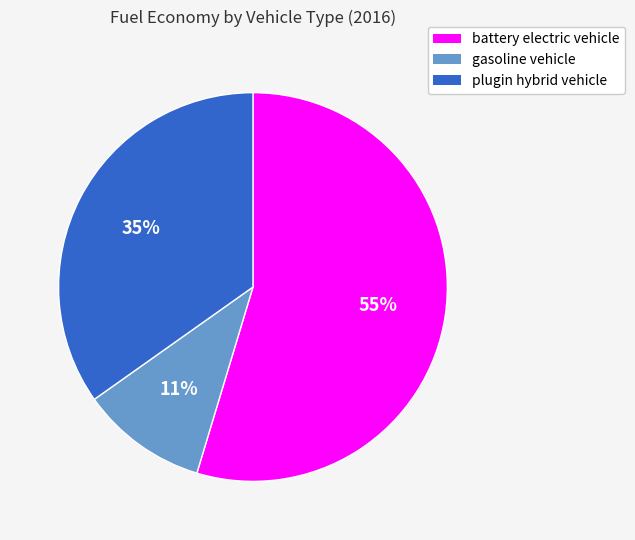

Combined, do plugin hybrid vehicle and gasoline vehicle account for over 50%?

No